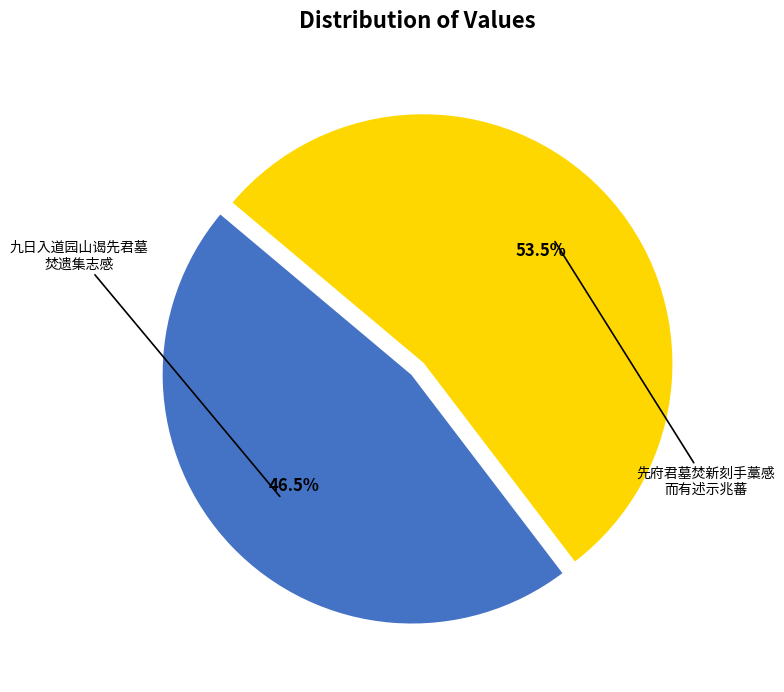

Is there a majority slice in this chart?

Yes